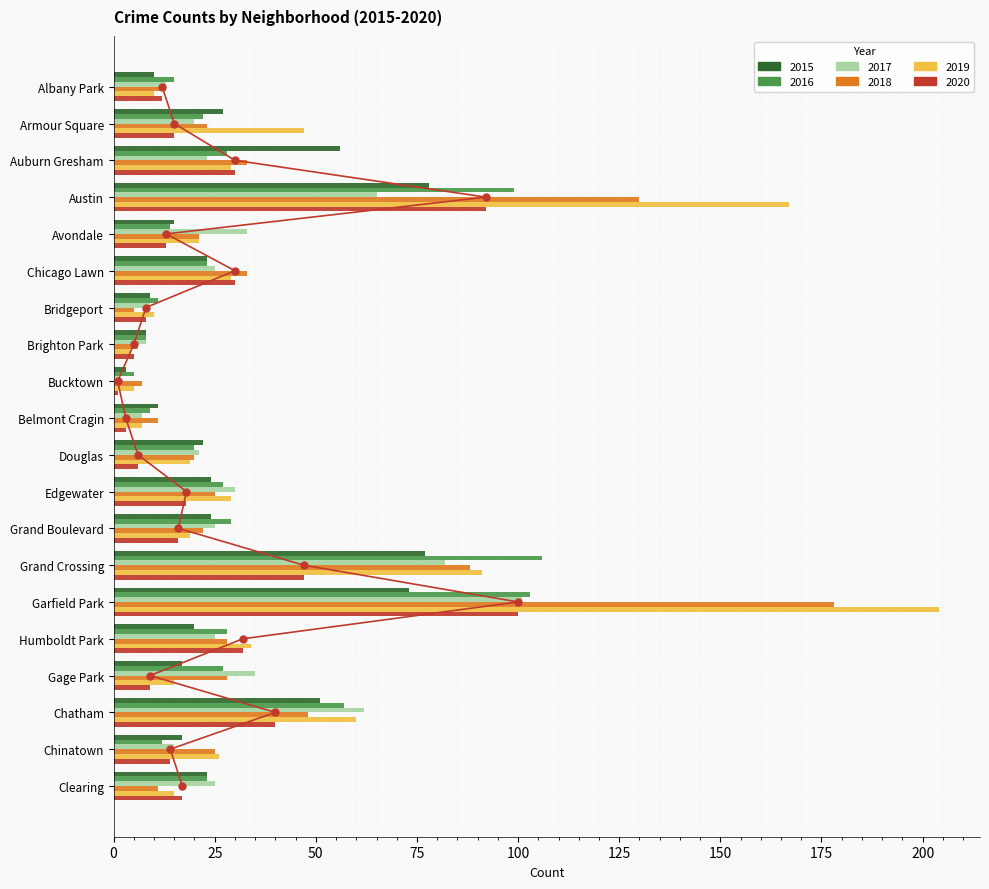

List the labels in order of 2020 value, largest first.

Garfield Park, Austin, Grand Crossing, Chatham, Humboldt Park, Auburn Gresham, Chicago Lawn, Edgewater, Clearing, Grand Boulevard, Armour Square, Chinatown, Avondale, Albany Park, Gage Park, Bridgeport, Douglas, Brighton Park, Belmont Cragin, Bucktown